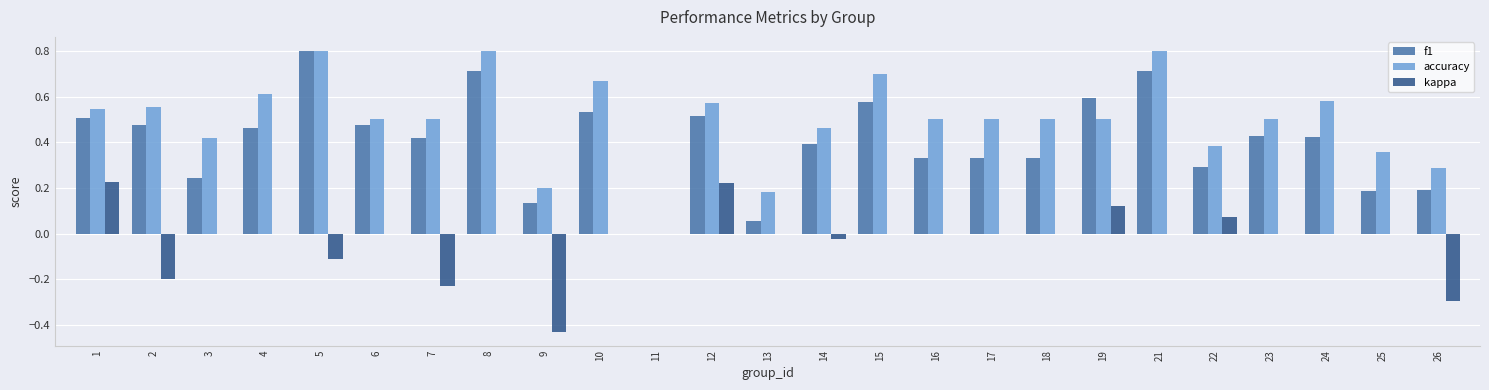

What is the greatest value displayed?

0.8